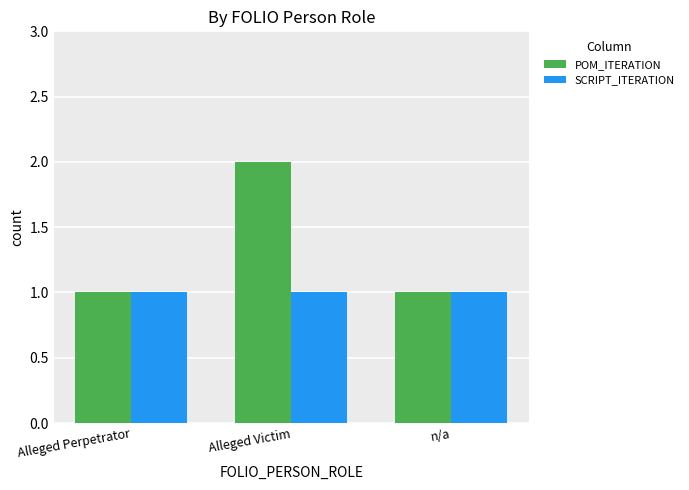

At which category does the chart reach its peak across all series?

Alleged Victim